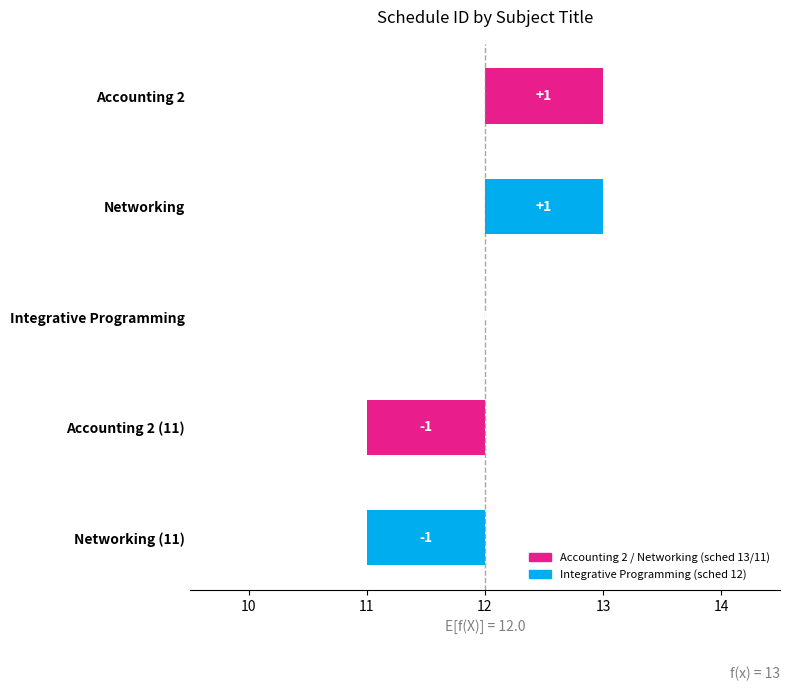

How many data points are less than 12?

2